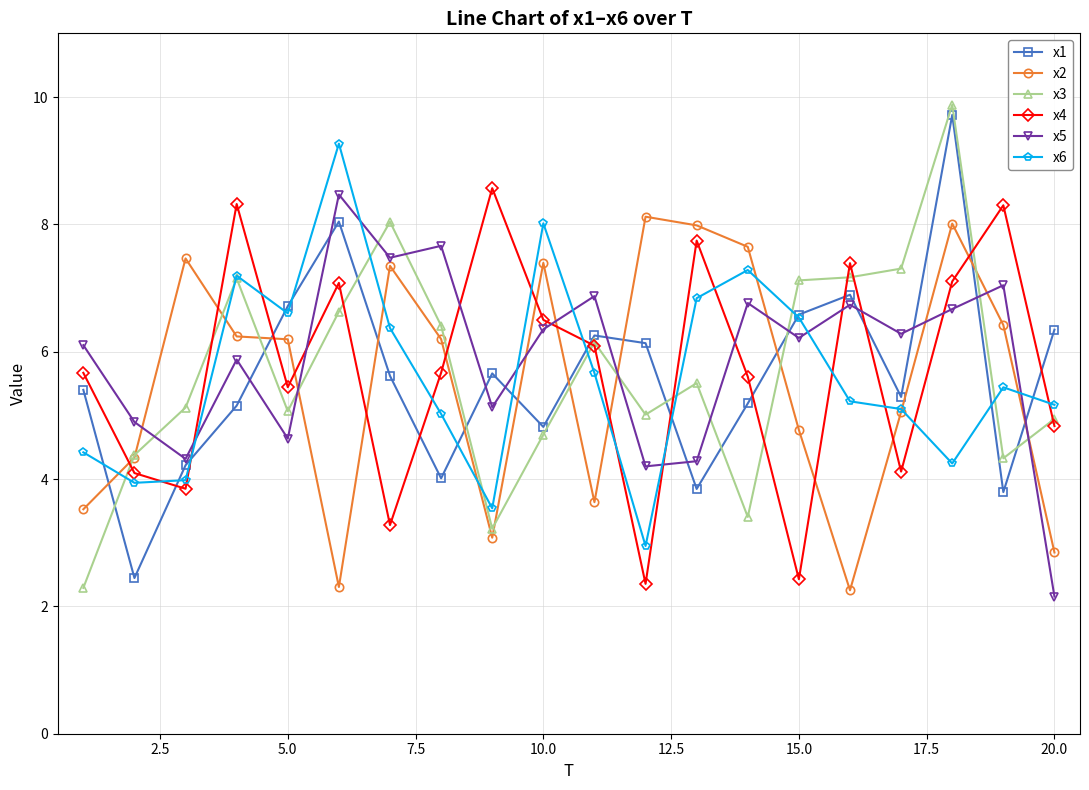

True or false: x2 and x1 intersect in this chart.

True